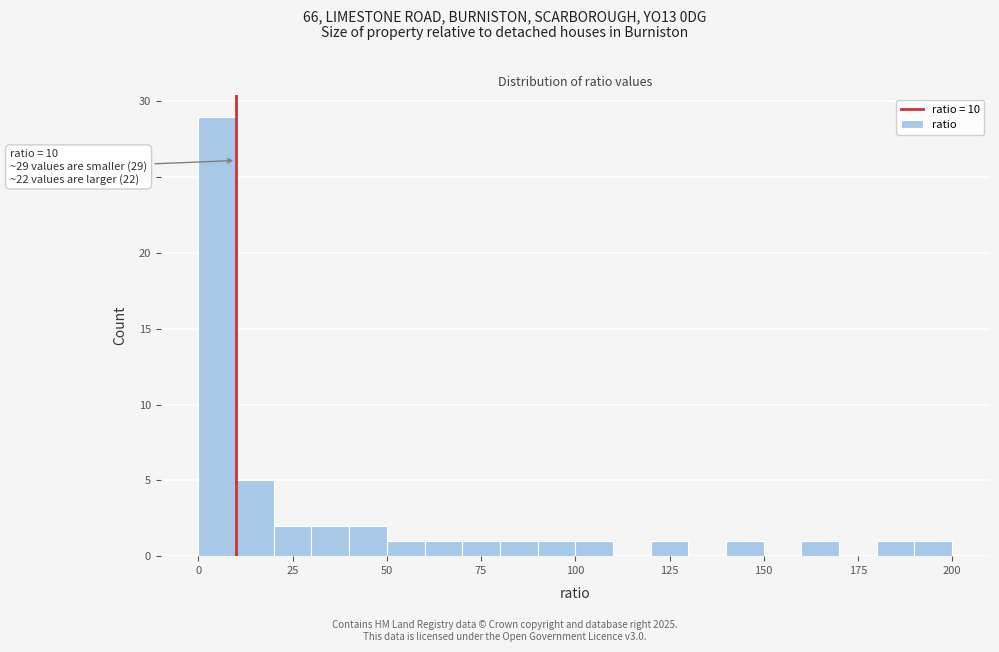

Read against the x-axis, roughly where is the centre of the tallest bar?

5